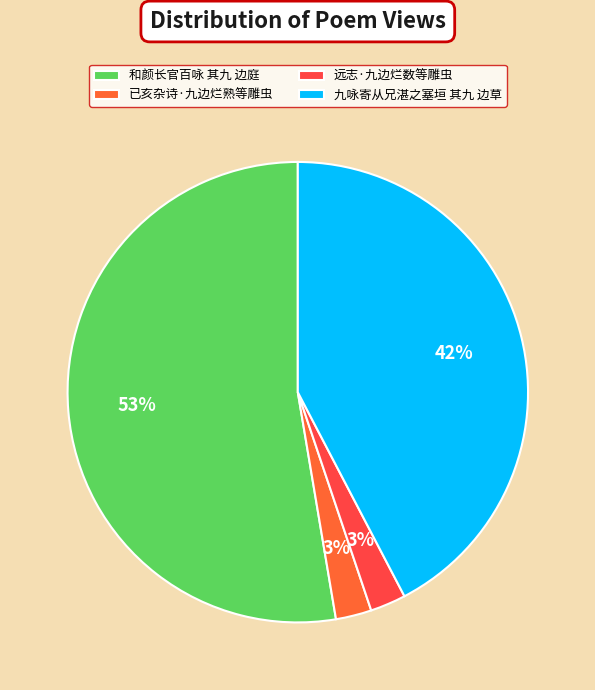

To the nearest percent, what is the difference between the largest and smallest slice percentages?

50%